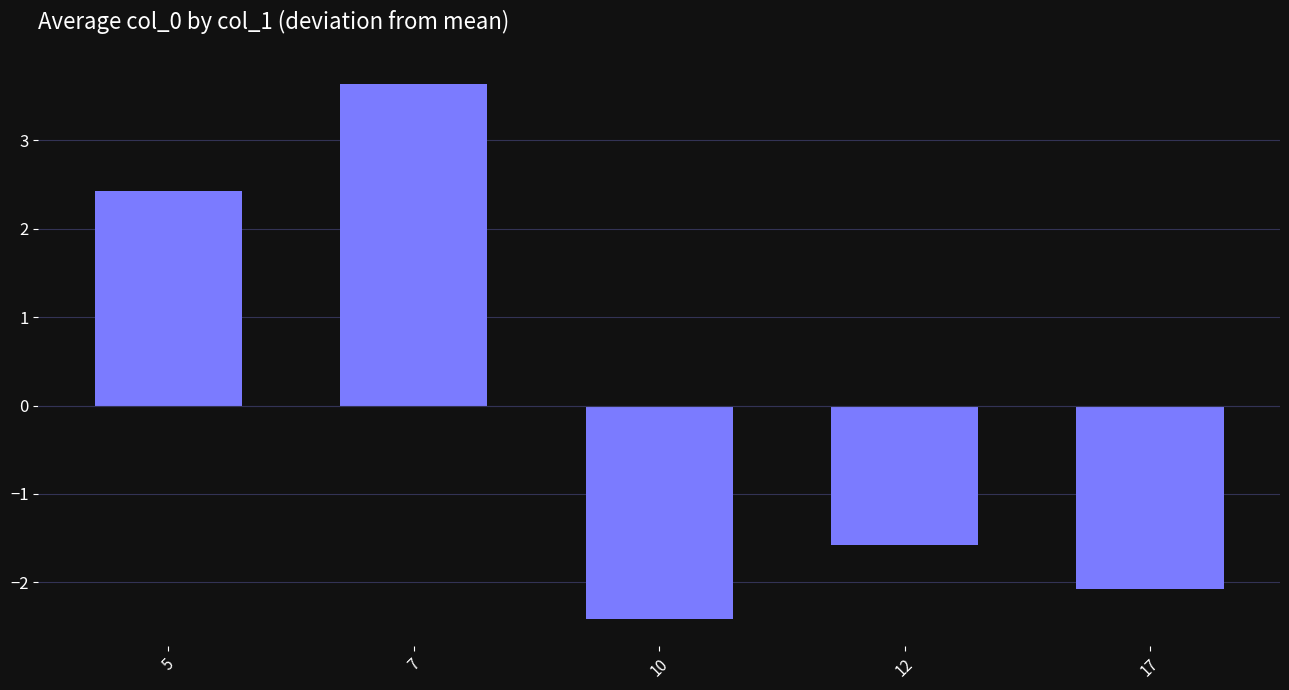

The value at 17 is -3.5. True or false?

False